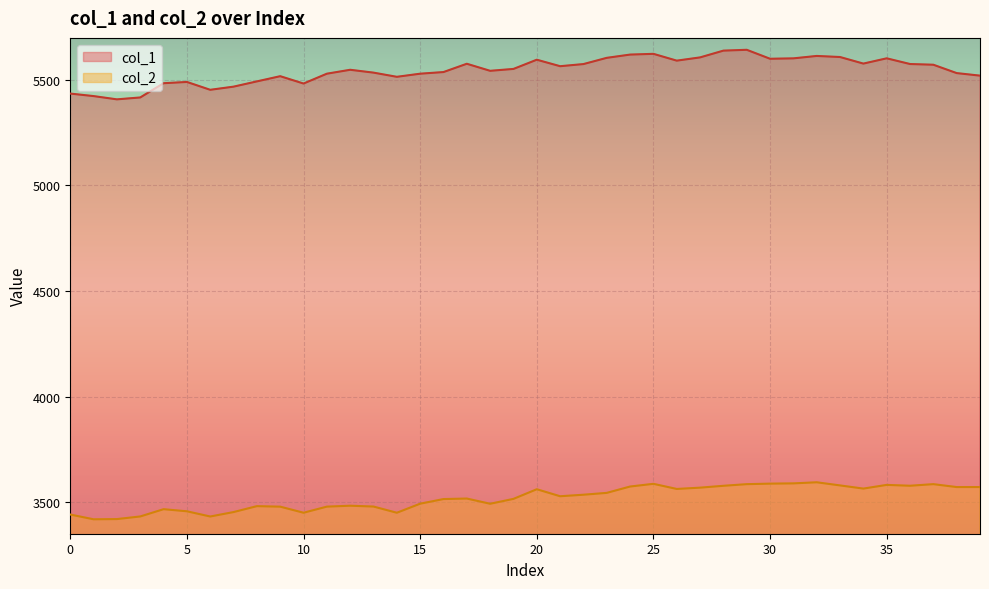

List the series in order of their overall mean, lowest first.

col_2, col_1